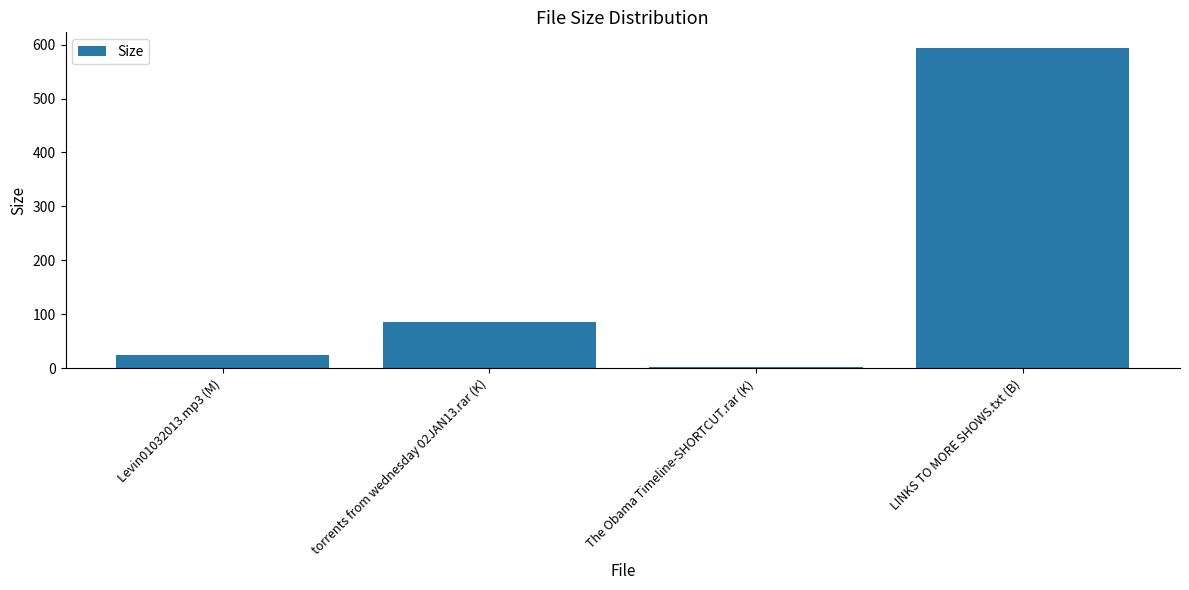

Between Levin01032013.mp3 (M) and torrents from wednesday 02JAN13.rar (K), which is larger?

torrents from wednesday 02JAN13.rar (K)